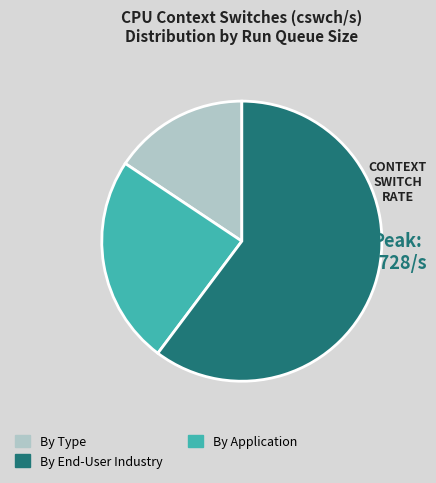

Count the number of slices in the pie.

3